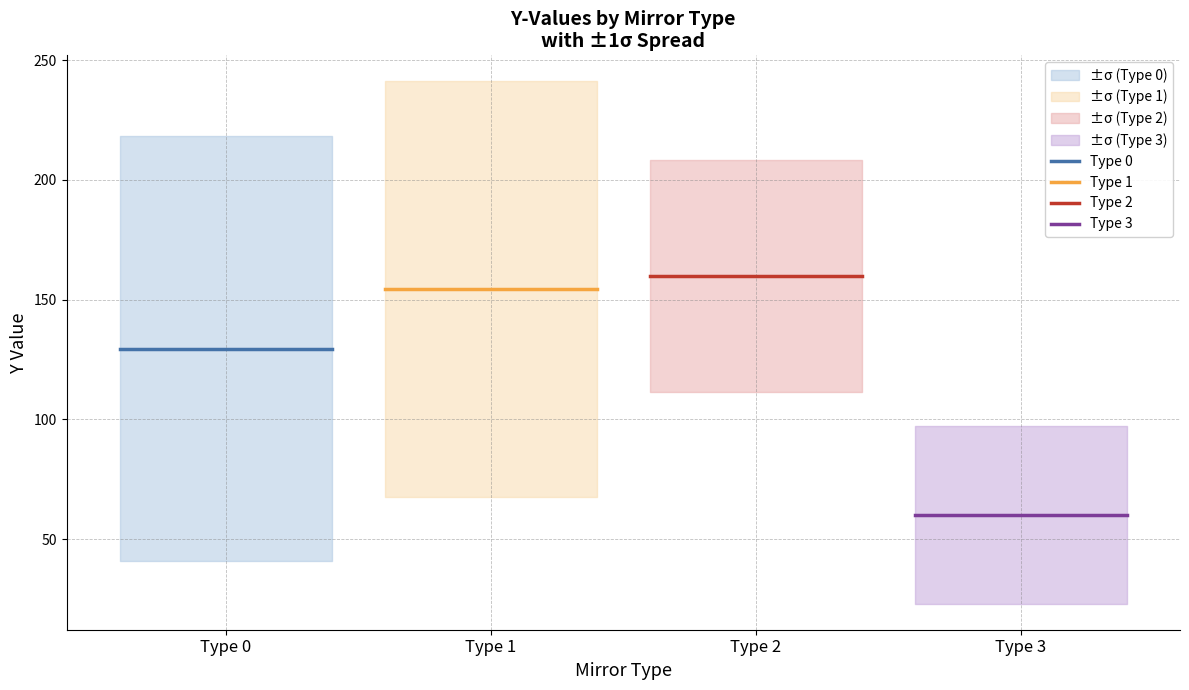

Between Type 1 and Type 0, which is larger?

Type 1